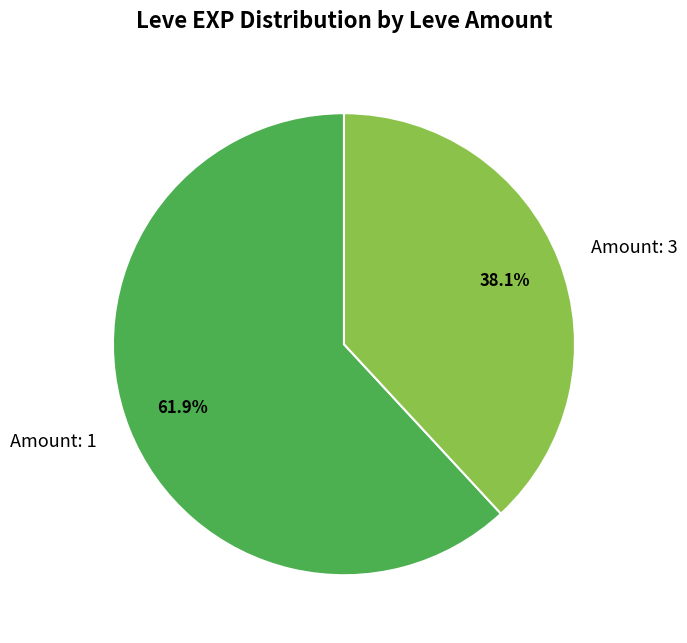

Is there a majority slice in this chart?

Yes